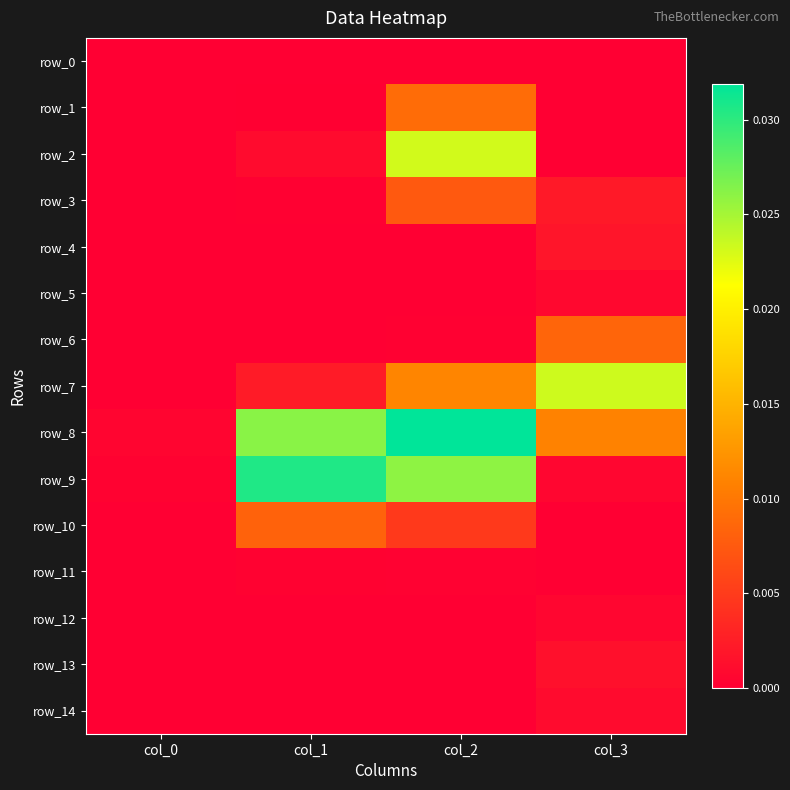

Between col_3 and col_1, which is larger?

col_3